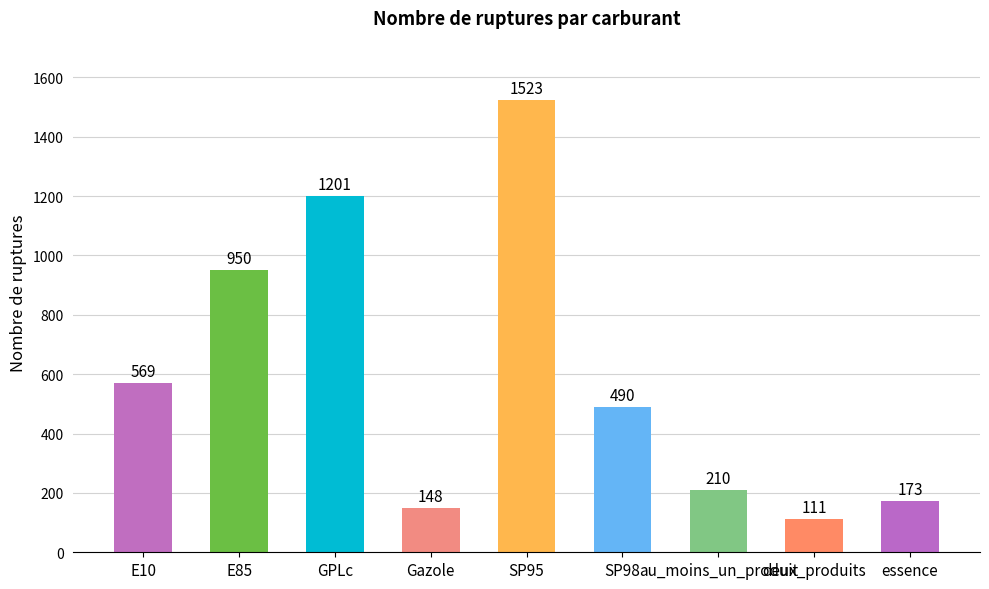

What is the approximate value at SP98, to the nearest 10?

490